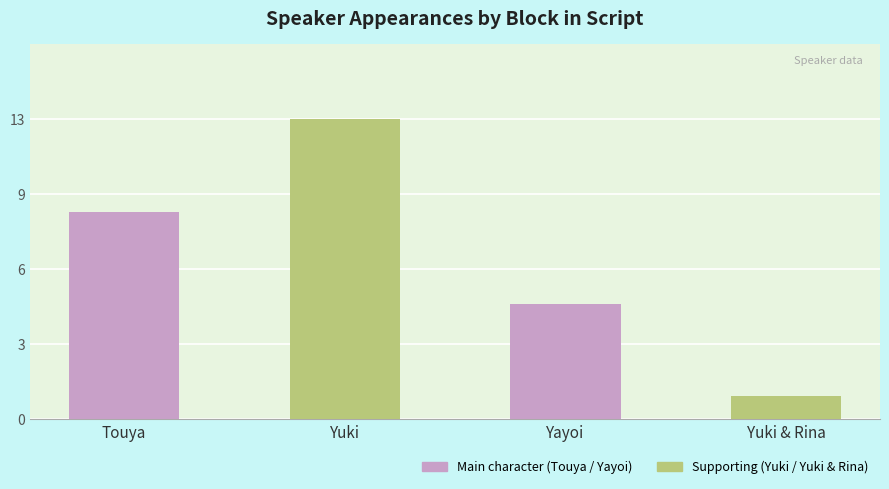

Is it true that the value at Yuki & Rina is 1?

True